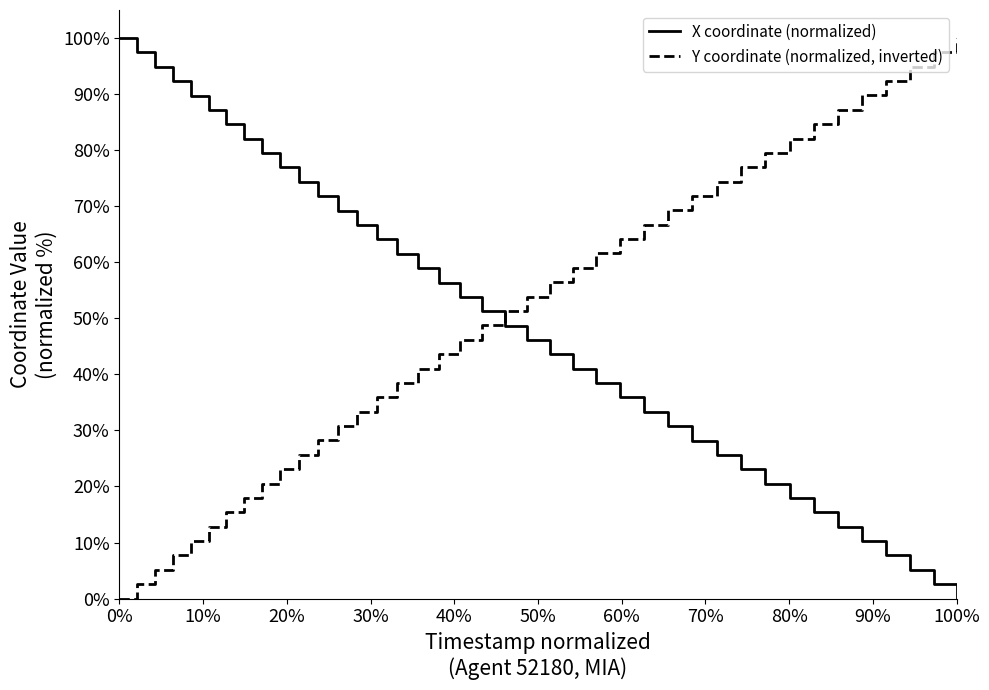

What is the maximum value shown in the chart?

100.0